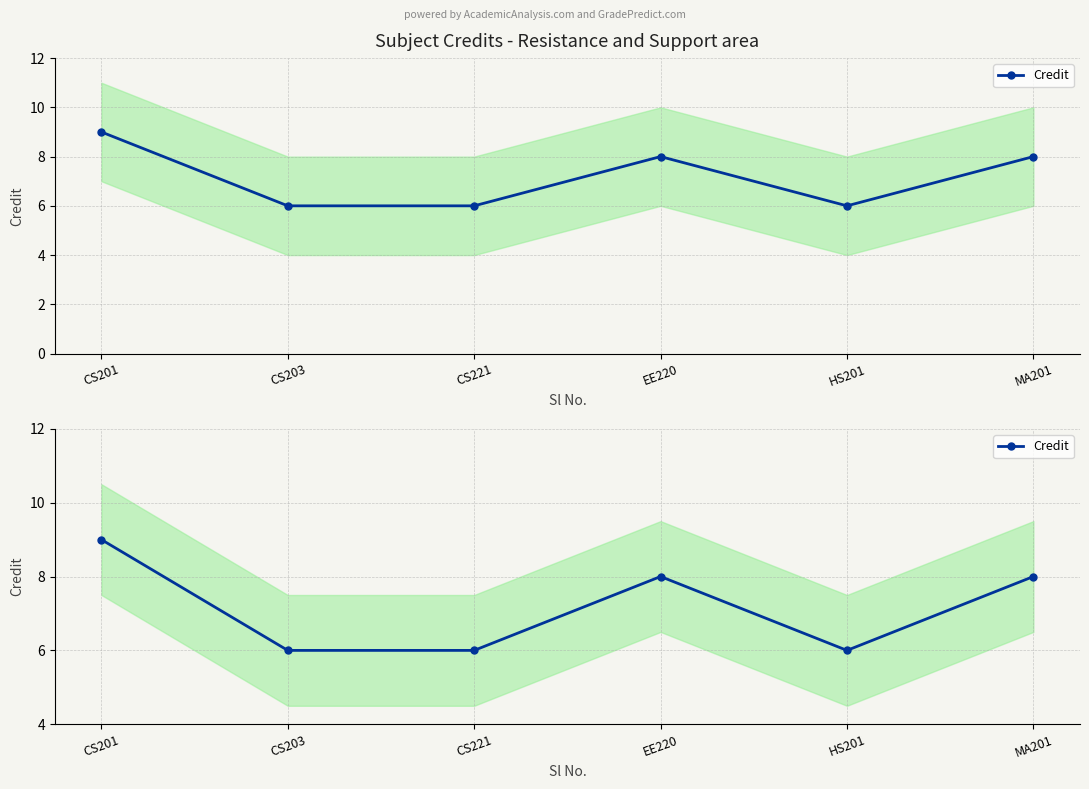

Count the number of categories in the chart.

6